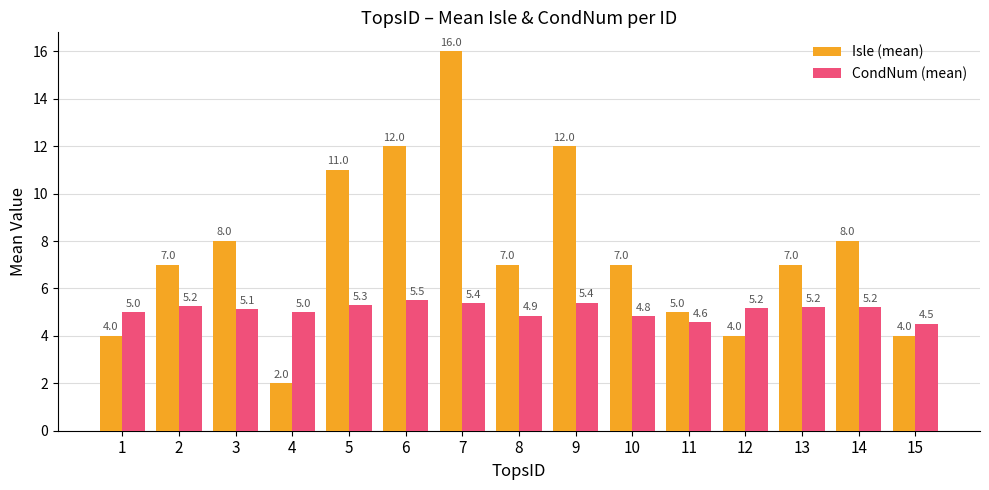

What is the lowest value of the Isle (mean) series?

2.0